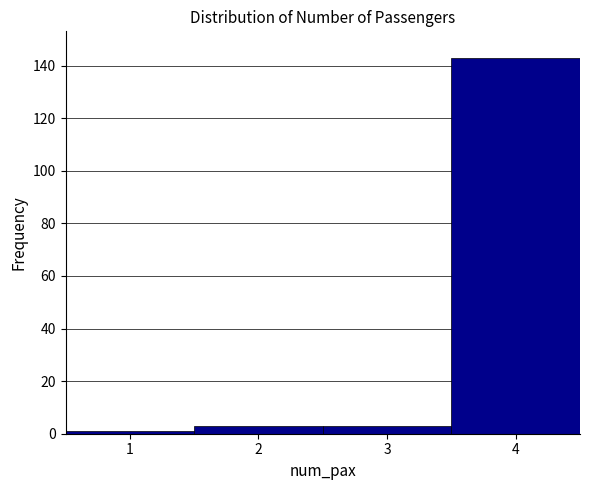

Reading left to right, transcribe this chart: for each bar, give the range it covers on the x-axis and its height. The values are not printed on the chart, so give them approximately, as read against the axis.

0.5 to 1.5: under 2
1.5 to 2.5: 4
2.5 to 3.5: 4
3.5 to 4.5: 144